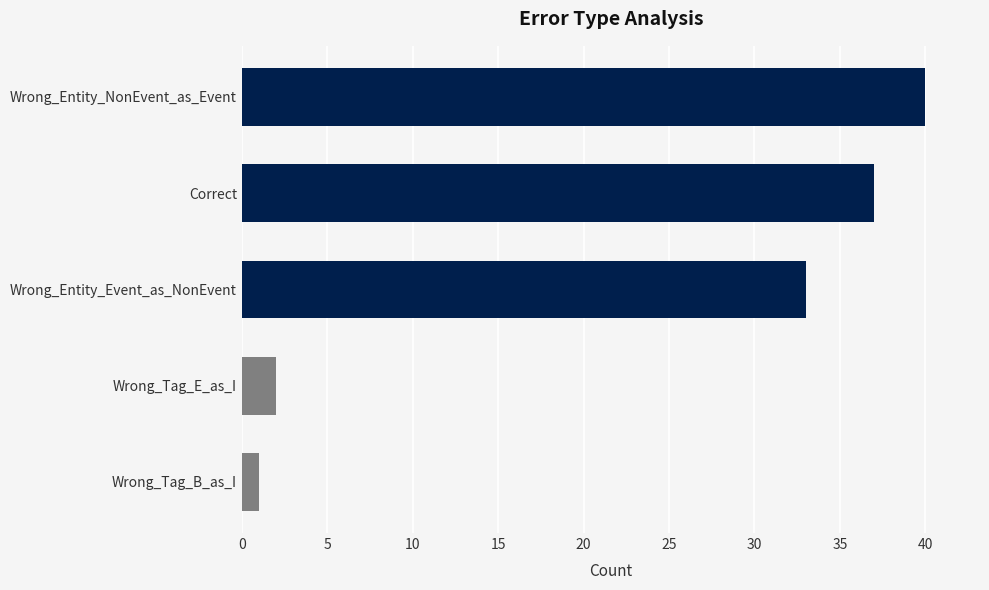

What is the smallest value displayed?

1